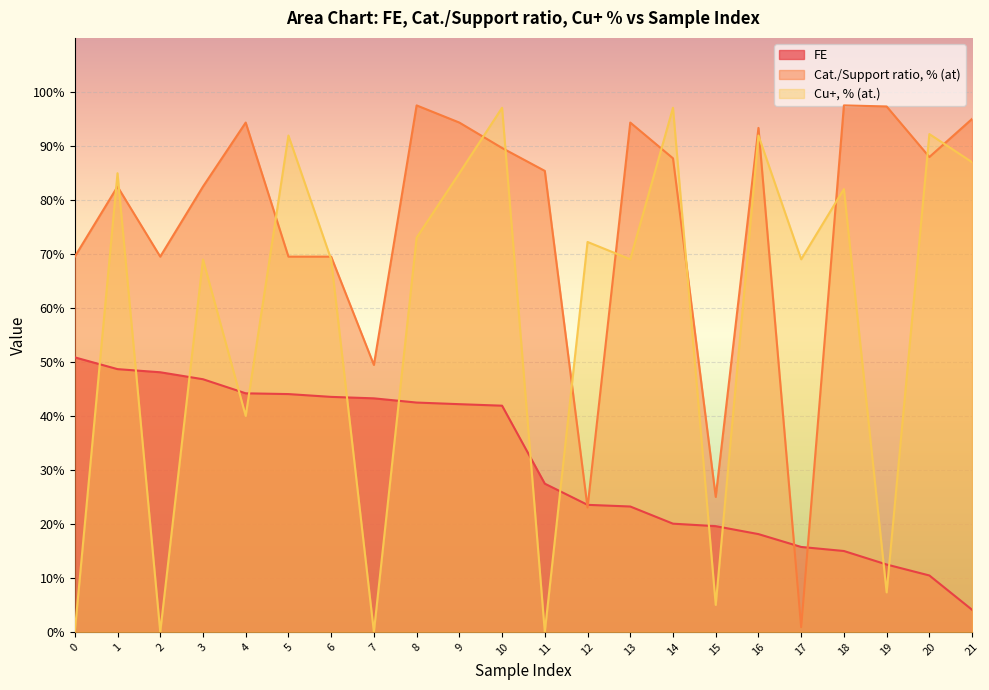

Reading left to right, transcribe all the data shown in this chart.

FE: 0=50.8	1=48.7	2=48.1	3=46.8	4=44.2	5=44.0	6=43.5	7=43.2	8=42.5	9=42.2	10=41.9	11=27.4	12=23.5	13=23.2	14=20.0	15=19.6	16=18.1	17=15.7	18=15.0	19=12.5	20=10.4	21=4.1
Cat./Support ratio, % (at): 0=69.5	1=82.5	2=69.5	3=82.5	4=94.3	5=69.5	6=69.5	7=49.4	8=97.5	9=94.3	10=89.6	11=85.4	12=23.0	13=94.3	14=87.7	15=25.0	16=93.3	17=0.9	18=97.5	19=97.3	20=87.9	21=95.0
Cu+, % (at.): 0=0.0	1=84.9	2=0.0	3=69.0	4=40.0	5=91.9	6=69.0	7=0.0	8=73.0	9=84.9	10=97.1	11=0.0	12=72.2	13=69.0	14=97.1	15=5.0	16=91.9	17=69.0	18=82.0	19=7.3	20=92.2	21=87.0